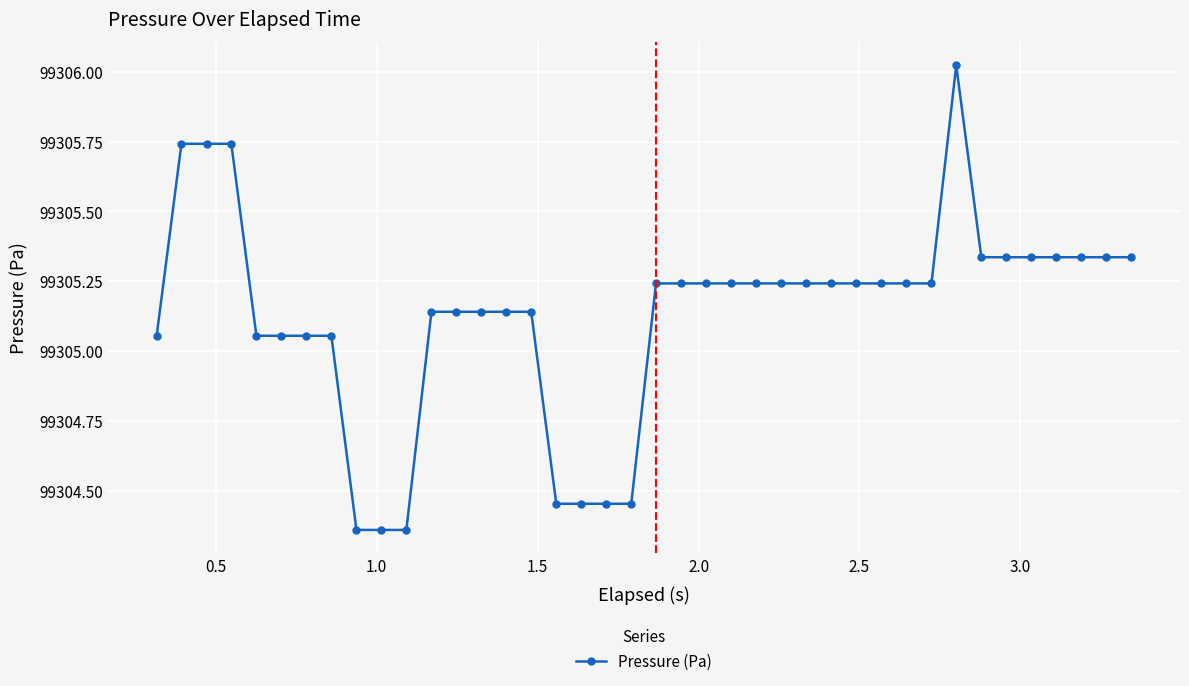

What is the difference between the maximum and second lowest values?

1.7